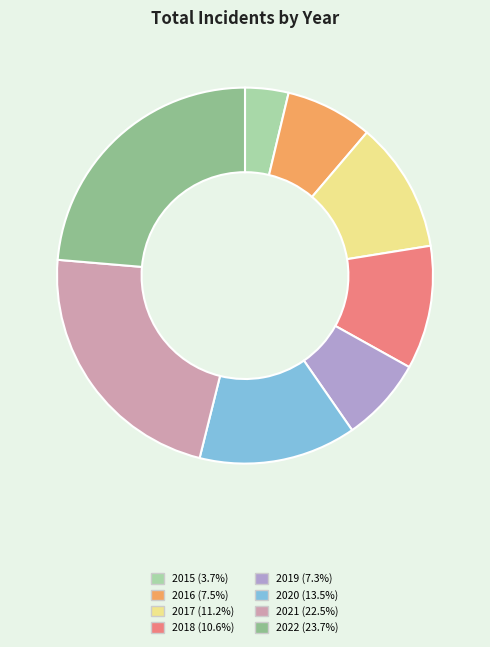

Does 2018 account for over 50% of the chart?

No